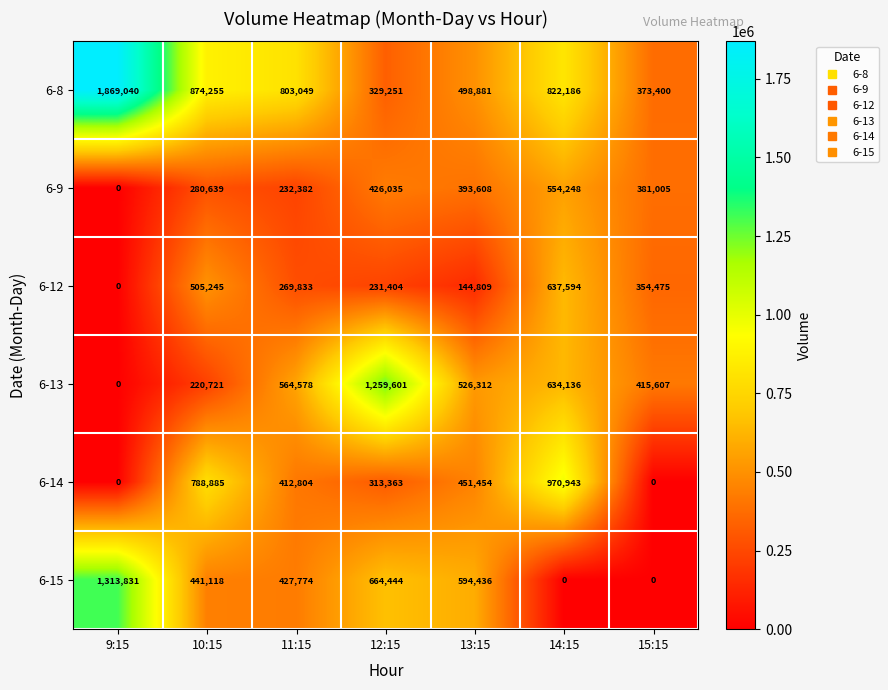

Which label corresponds to the largest value in the chart?

9:15